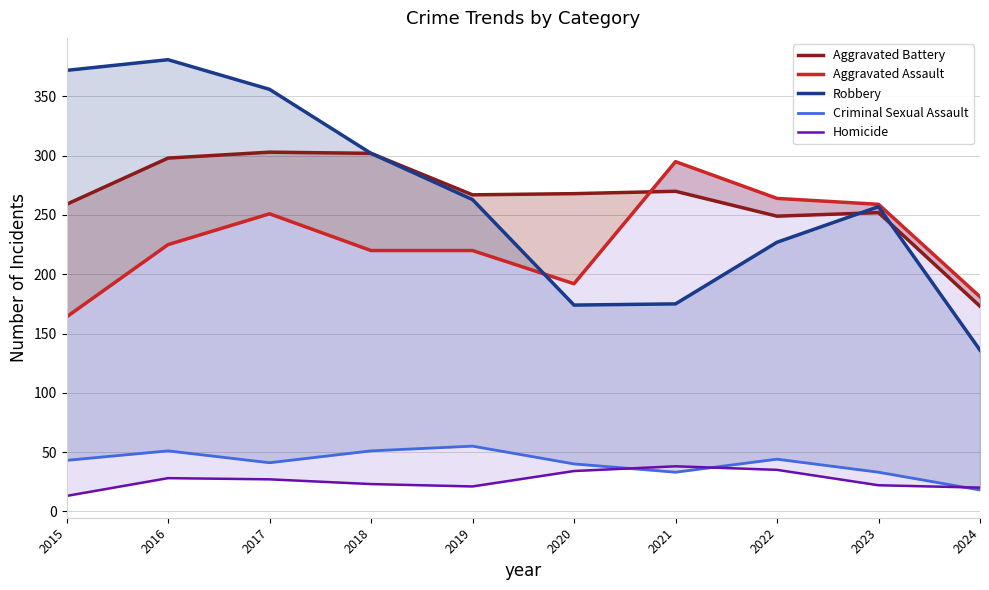

How many times do Aggravated Battery and Aggravated Assault cross each other?

1